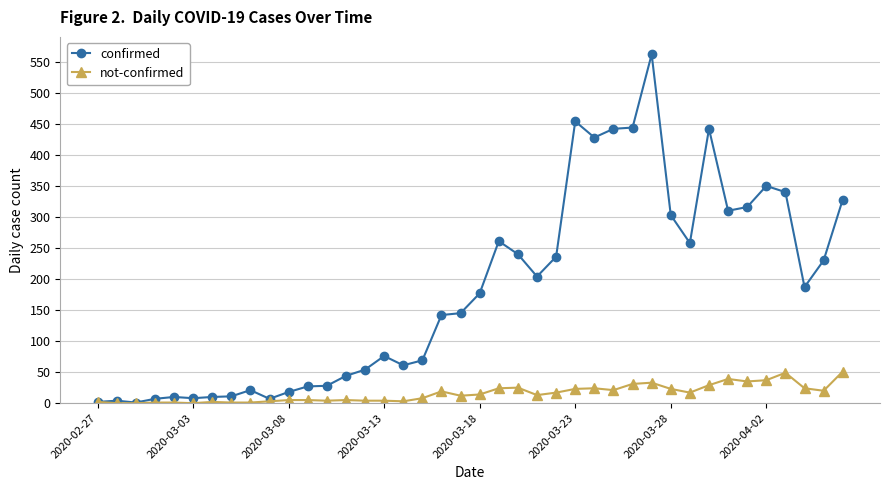

Rank the series by their maximum value, from highest to lowest.

confirmed, not-confirmed